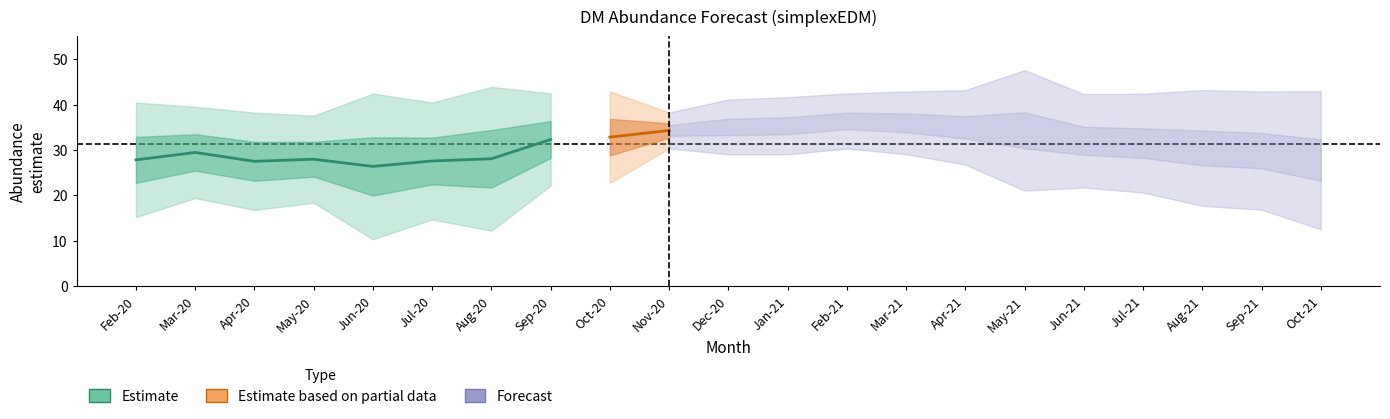

What is the value of the upper_pi point at the 9th from the left?

42.9